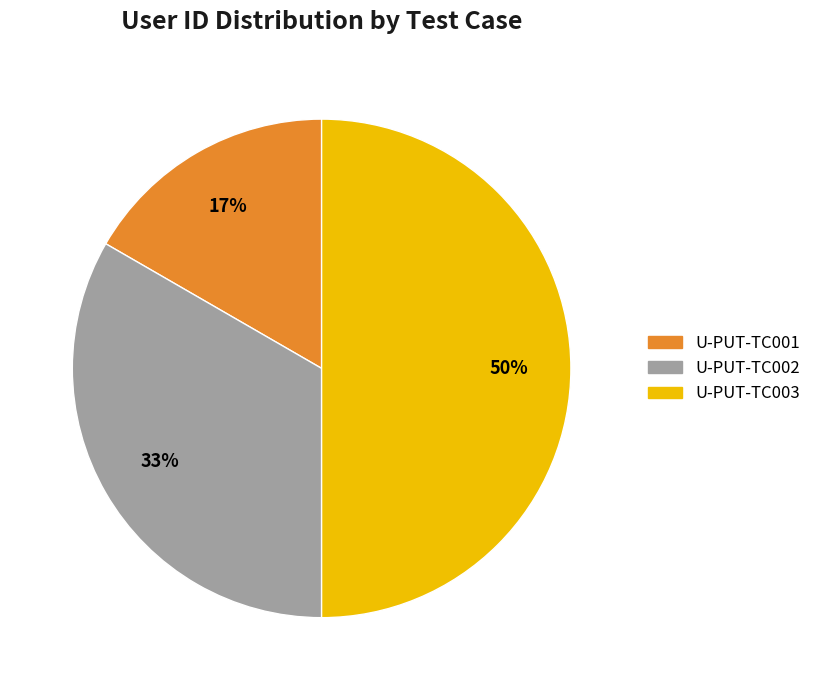

How many slices are in this pie chart?

3